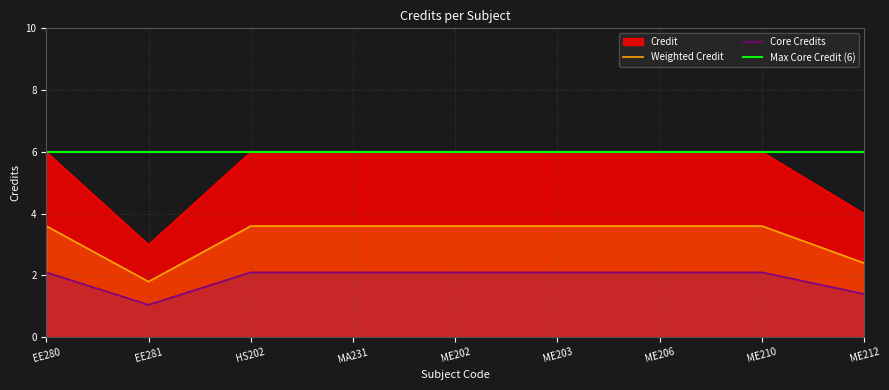

What is the average value?

5